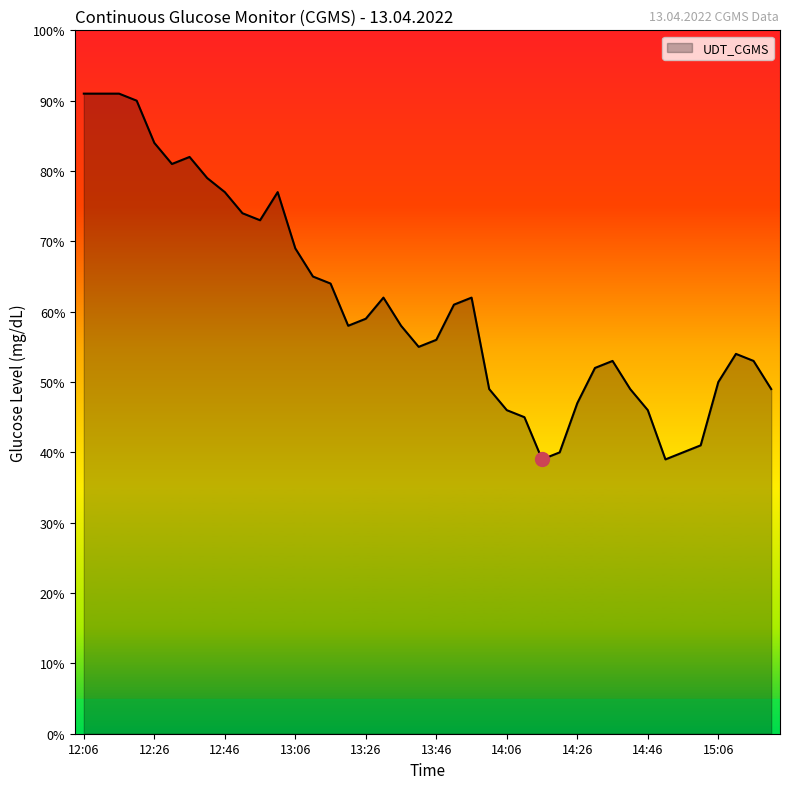

Does the chart have visible grid lines?

No